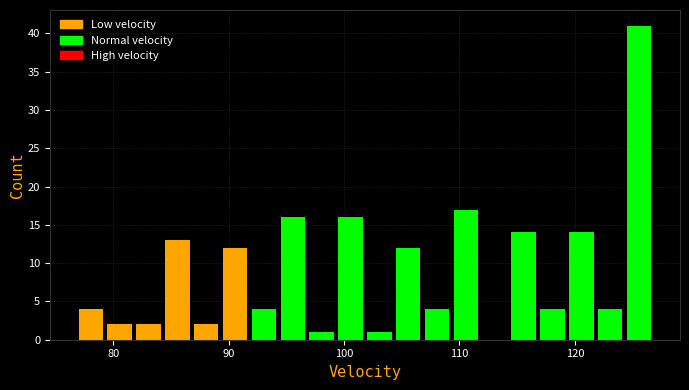

Read against the x-axis, roughly where is the centre of the tallest bar?

126